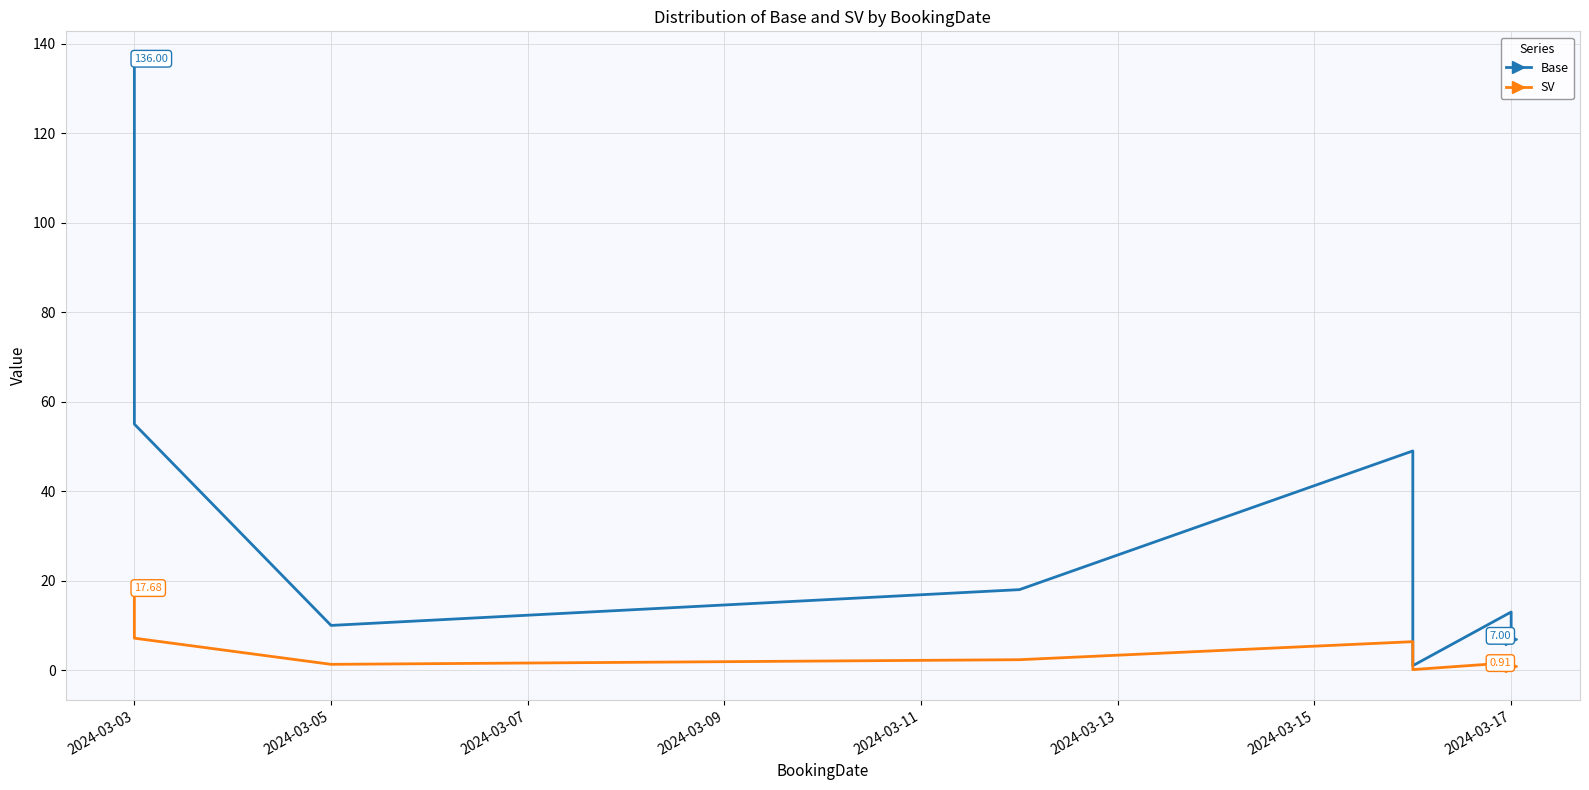

Rank the series by their average value, from highest to lowest.

Base, SV